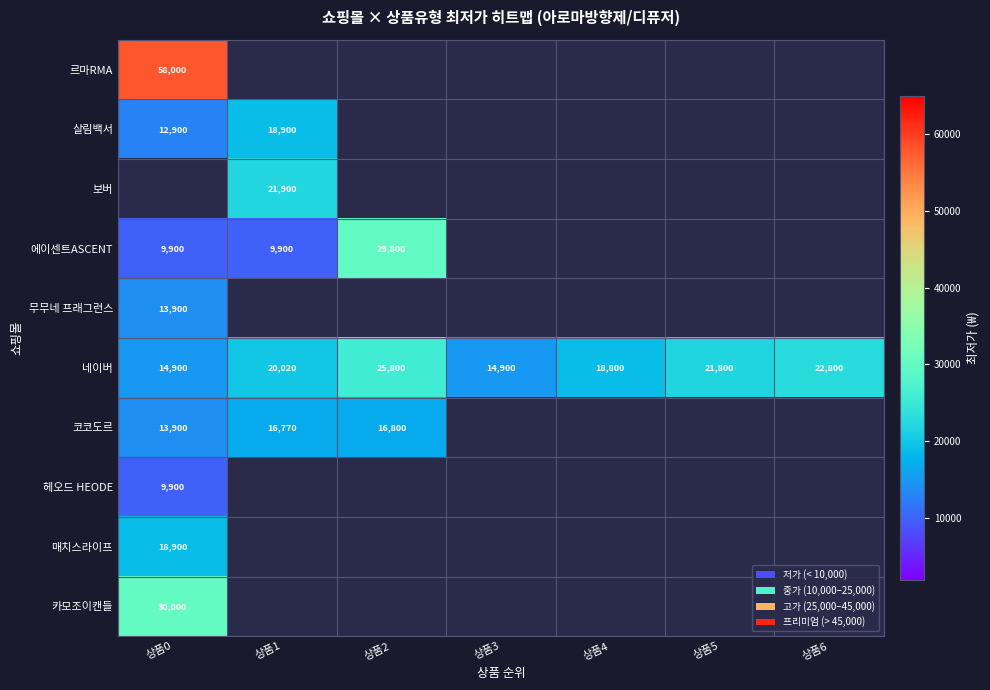

How many series are shown in this chart?

10